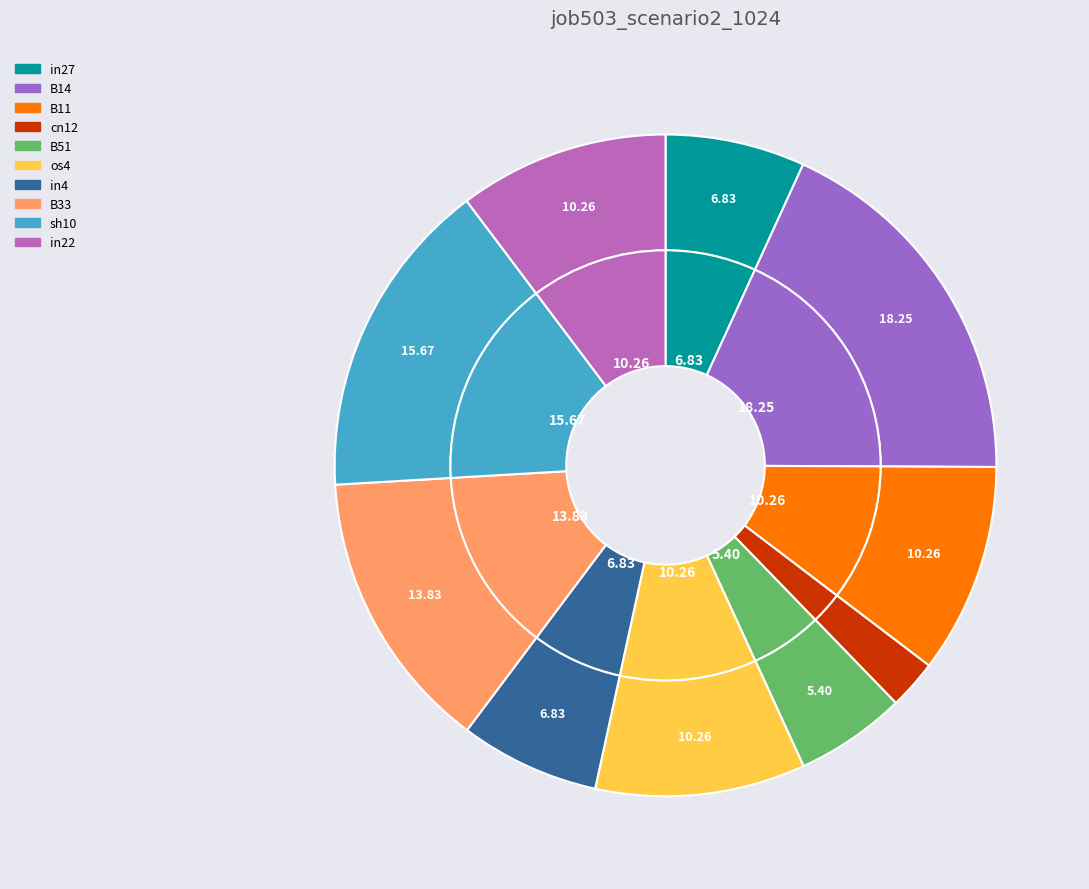

Between sh10 and B11, which is larger?

sh10